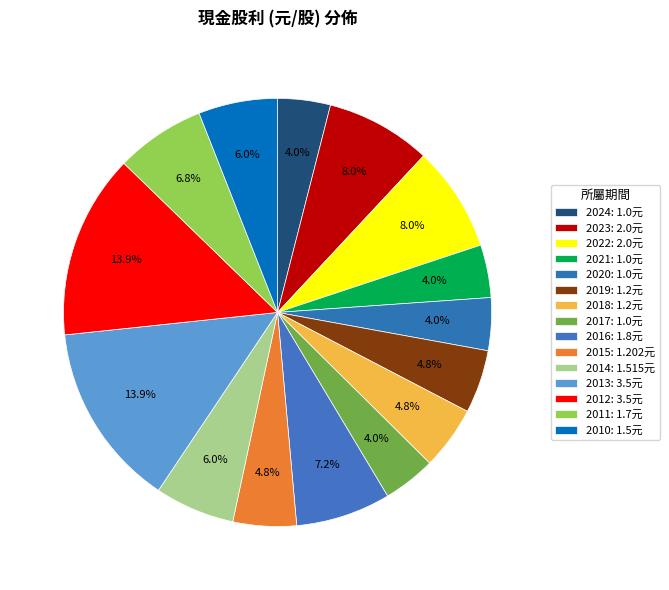

Does 2021 represent more than half of the total?

No